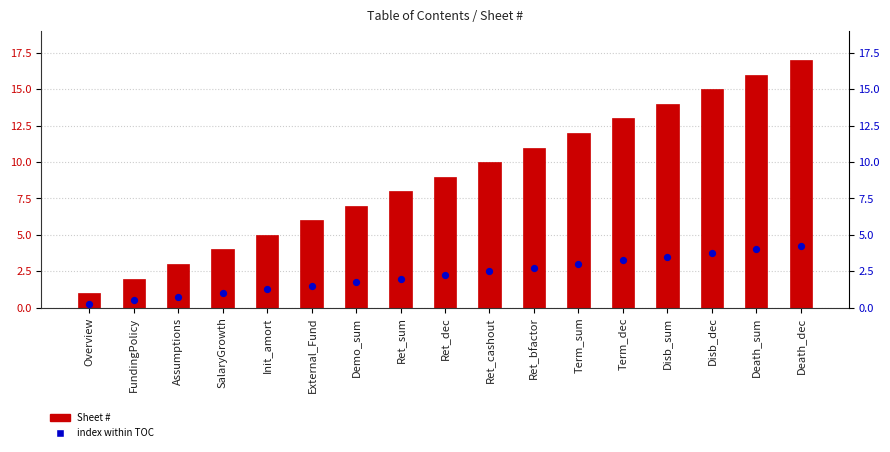

What are all the series names shown in the legend?

Sheet #, index within TOC